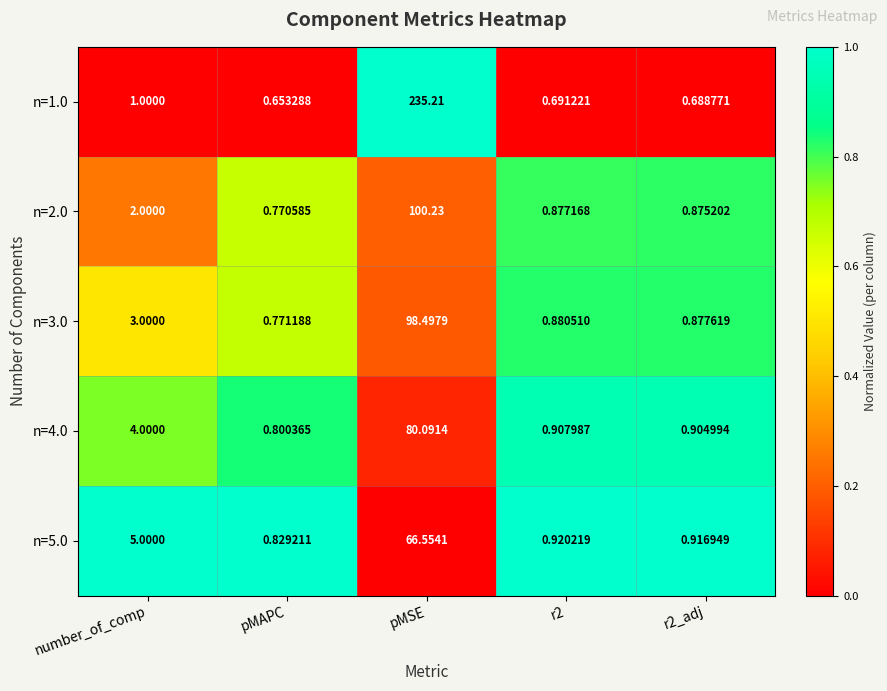

Rank the series by their maximum value, from lowest to highest.

n=5.0, n=4.0, n=3.0, n=2.0, n=1.0